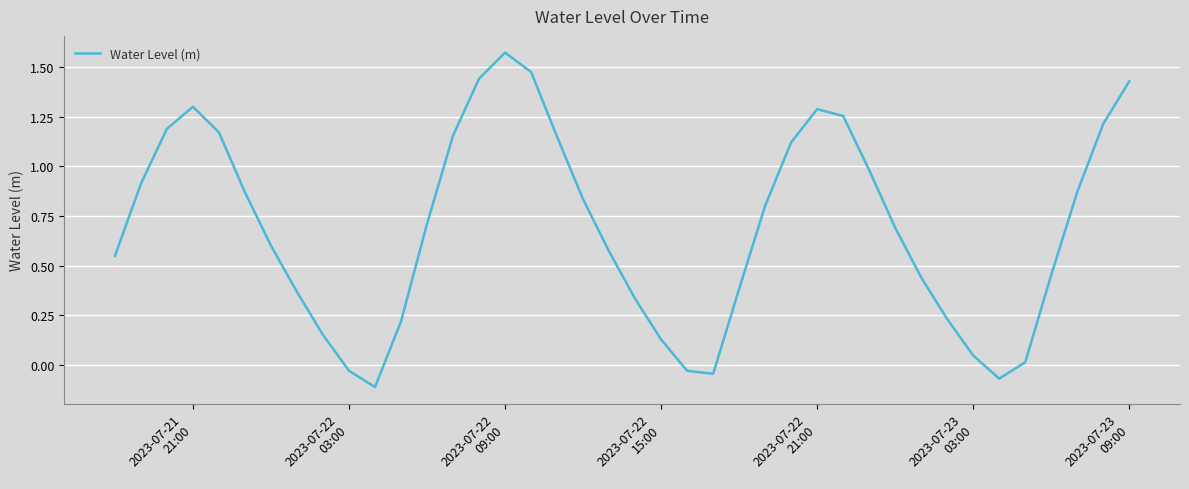

How many lines are shown in the chart?

1